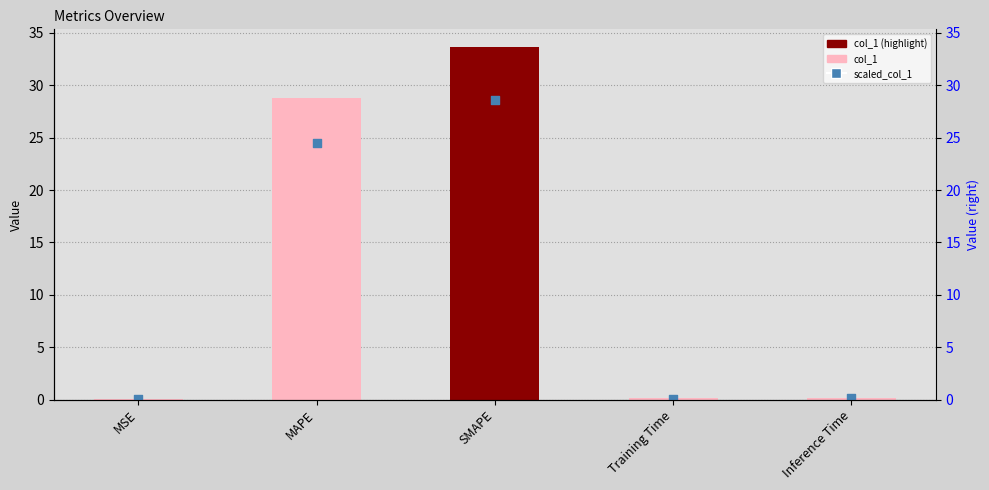

What is the total value across all series at MAPE?

53.3